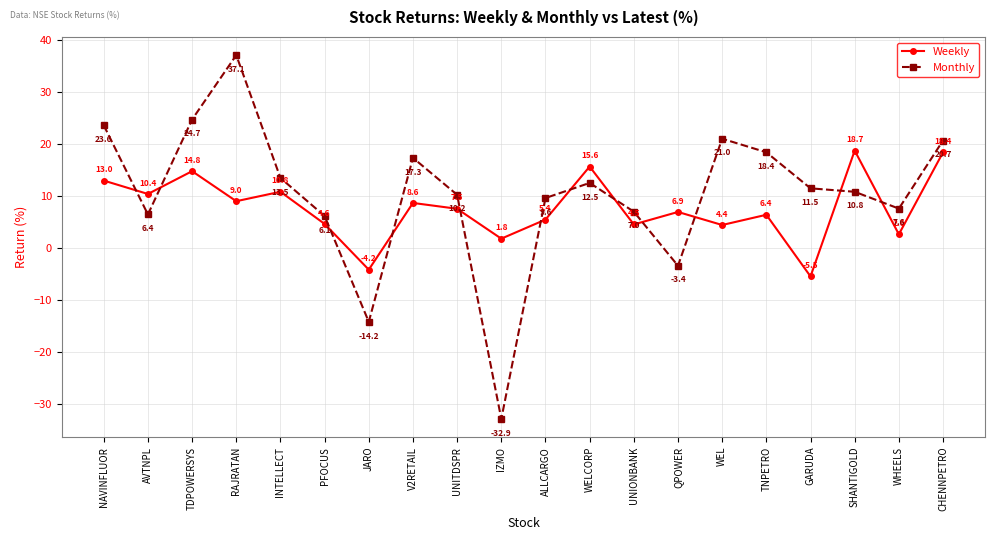

At how many categories does at least one series exceed -25?

20